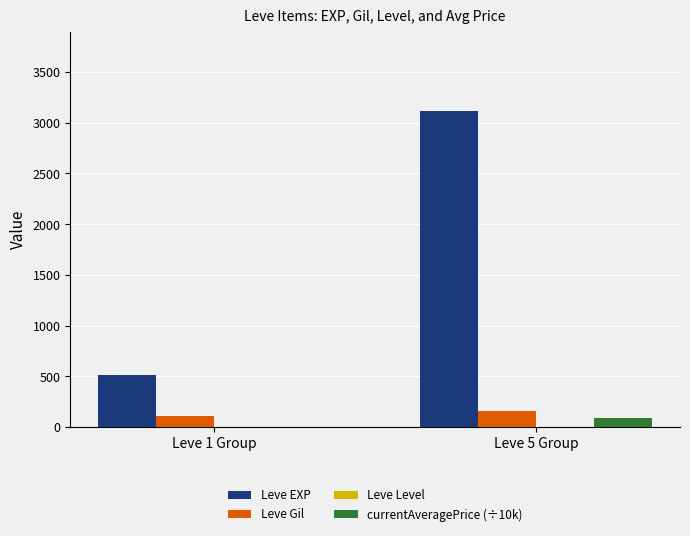

Which series changed the most between Leve 1 Group and Leve 5 Group?

Leve EXP